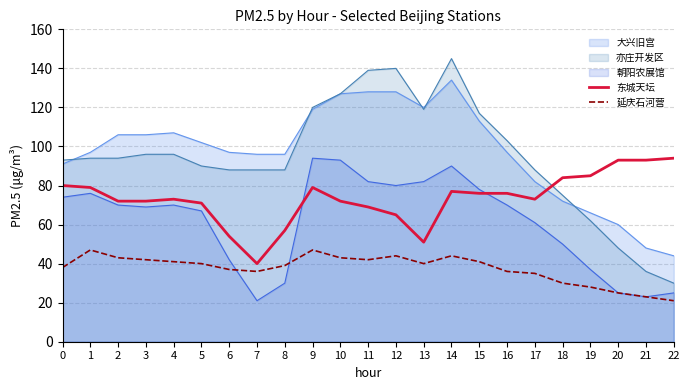

Where is 东城天坛 nearest to the value 67?

11